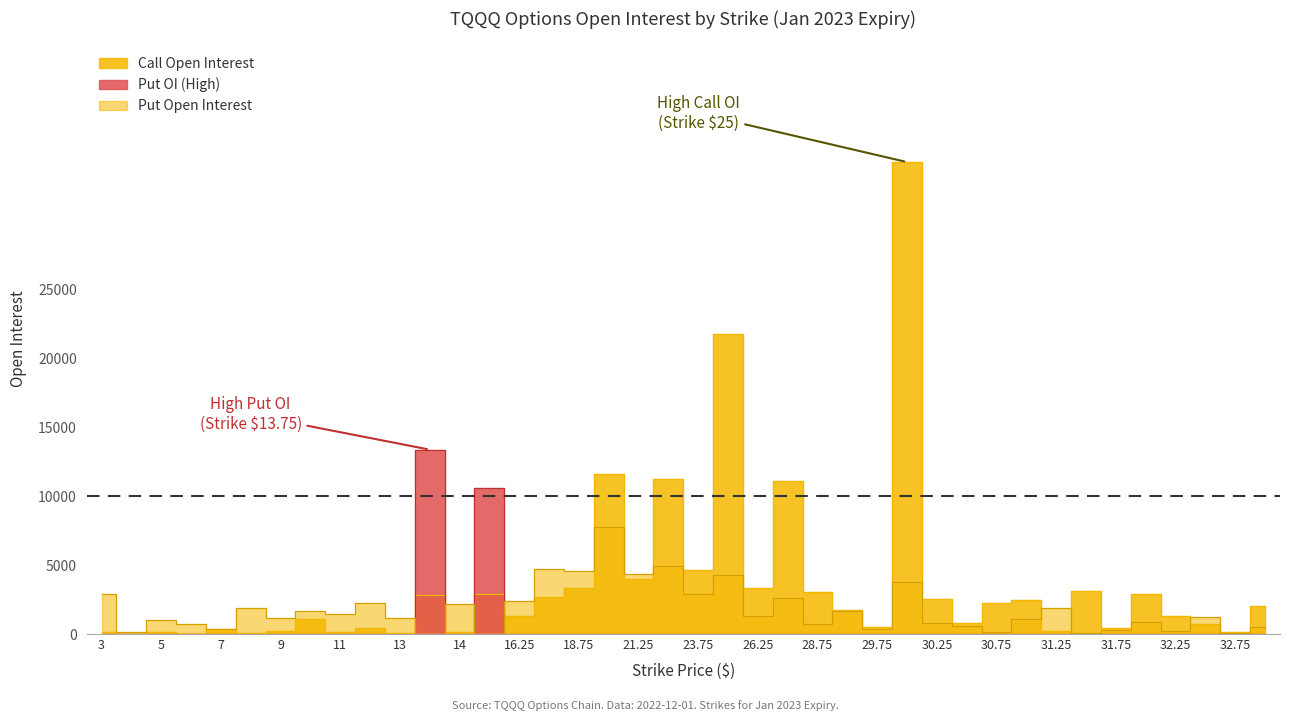

Between 30.5 and 28.75, which is larger?

28.75